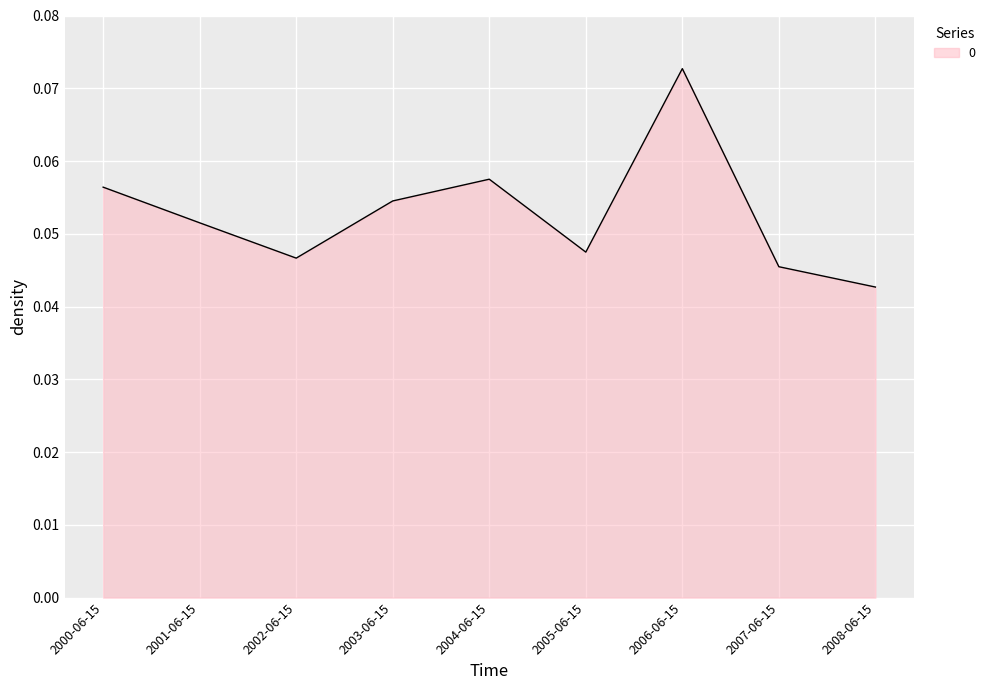

Which category has the highest value across all series?

2006-06-15